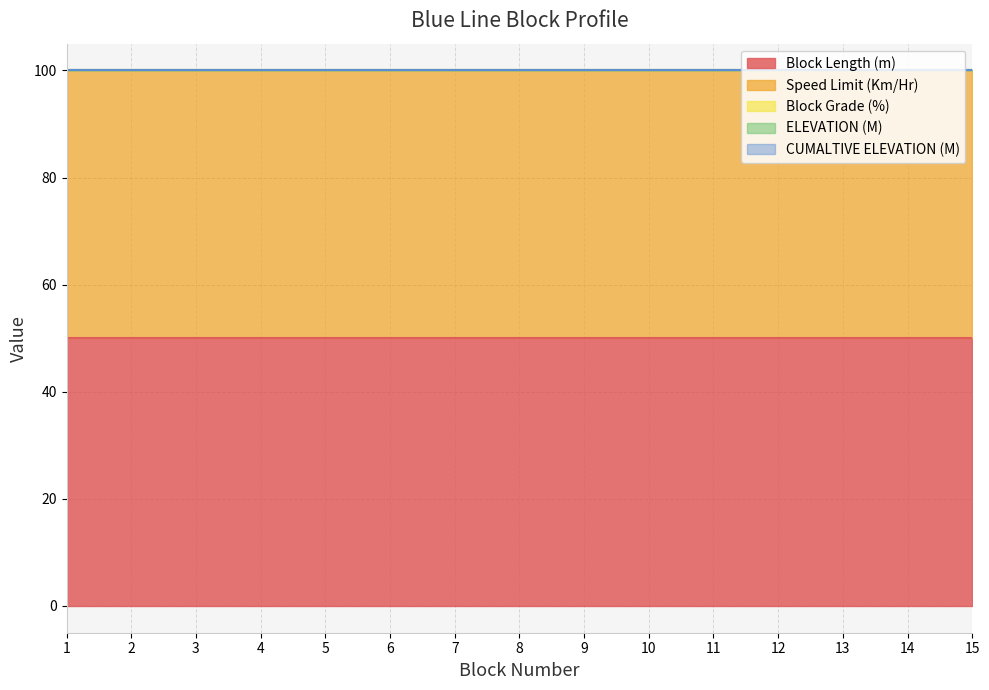

What is the lowest value of the Speed Limit (Km/Hr) series?

50